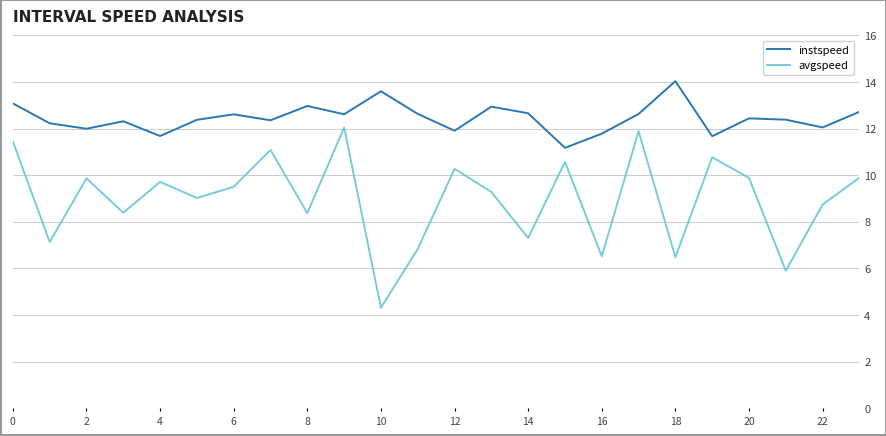

Which series has the largest range (max minus min)?

avgspeed